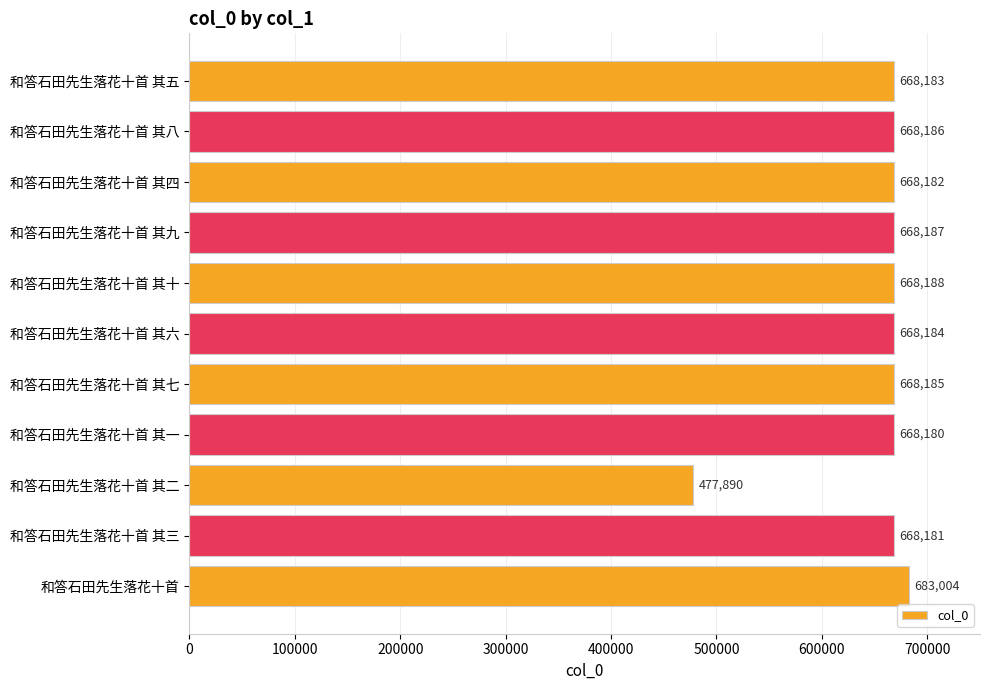

Where is the data nearest to the value 580447?

和答石田先生落花十首 其一